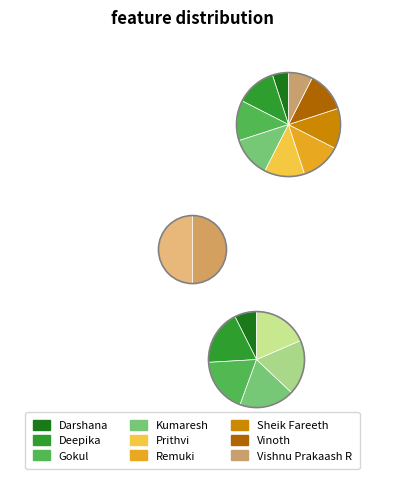

Is there a majority slice in this chart?

No